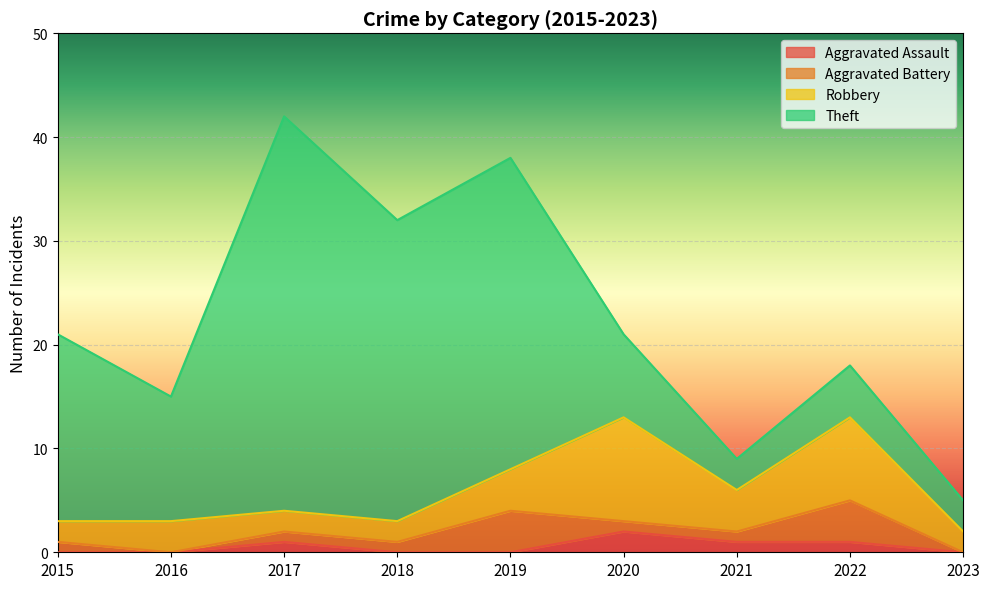

Reading left to right, list all the values displayed in this chart.

Aggravated Assault: 2015=0	2016=0	2017=1	2018=0	2019=0	2020=2	2021=1	2022=1	2023=0
Aggravated Battery: 2015=1	2016=0	2017=1	2018=1	2019=4	2020=1	2021=1	2022=4	2023=0
Robbery: 2015=2	2016=3	2017=2	2018=2	2019=4	2020=10	2021=4	2022=8	2023=2
Theft: 2015=18	2016=12	2017=38	2018=29	2019=30	2020=8	2021=3	2022=5	2023=3